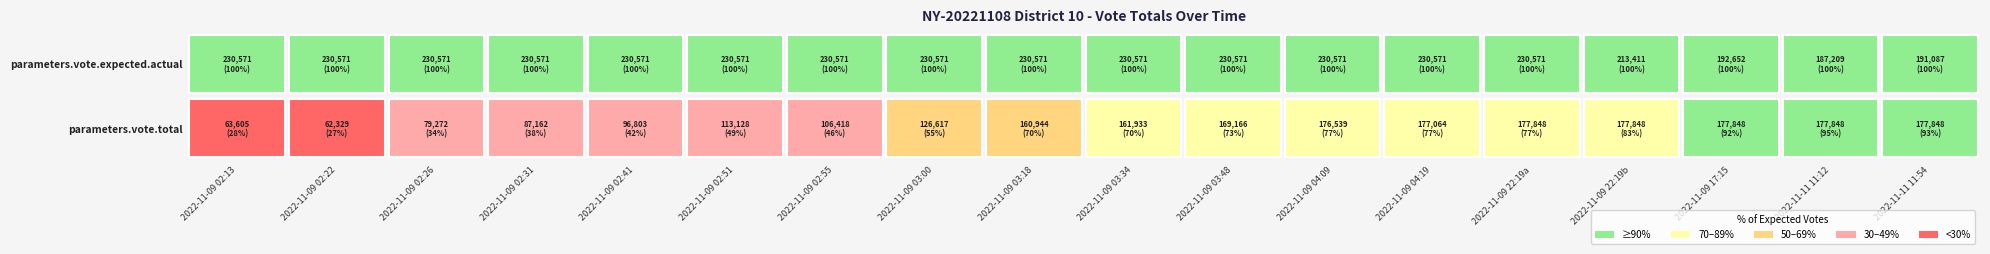

Between 11 and 12, which is larger?

12